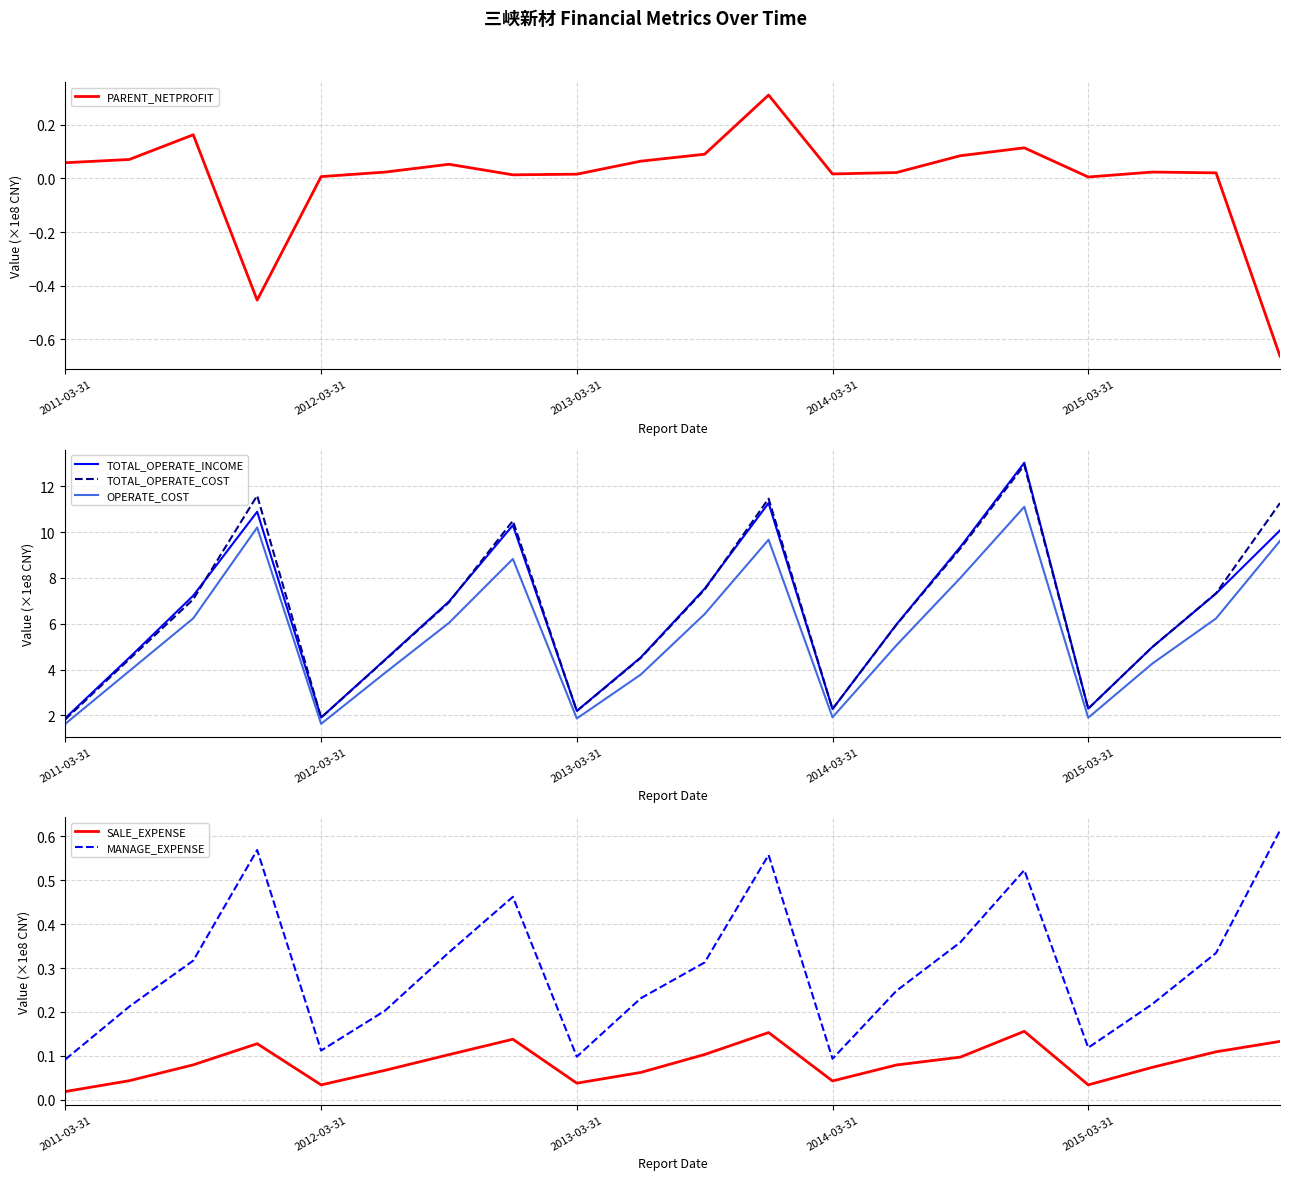

The MANAGE_EXPENSE series shows 0.6 at 19. True or false?

True